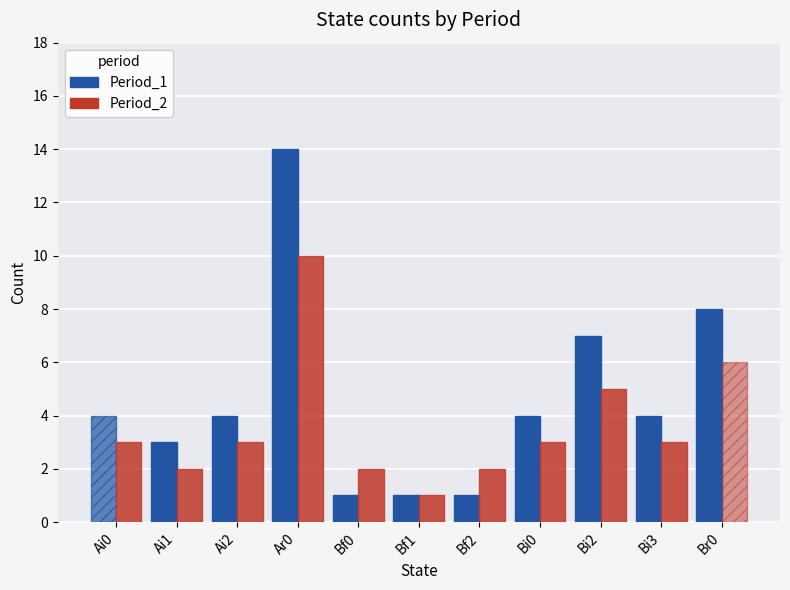

Reading right to left, list all the values displayed in this chart.

Period_1: Br0=8	Bi3=4	Bi2=7	Bi0=4	Bf2=1	Bf1=1	Bf0=1	Ar0=14	Ai2=4	Ai1=3	Ai0=4
Period_2: Br0=6	Bi3=3	Bi2=5	Bi0=3	Bf2=2	Bf1=1	Bf0=2	Ar0=10	Ai2=3	Ai1=2	Ai0=3